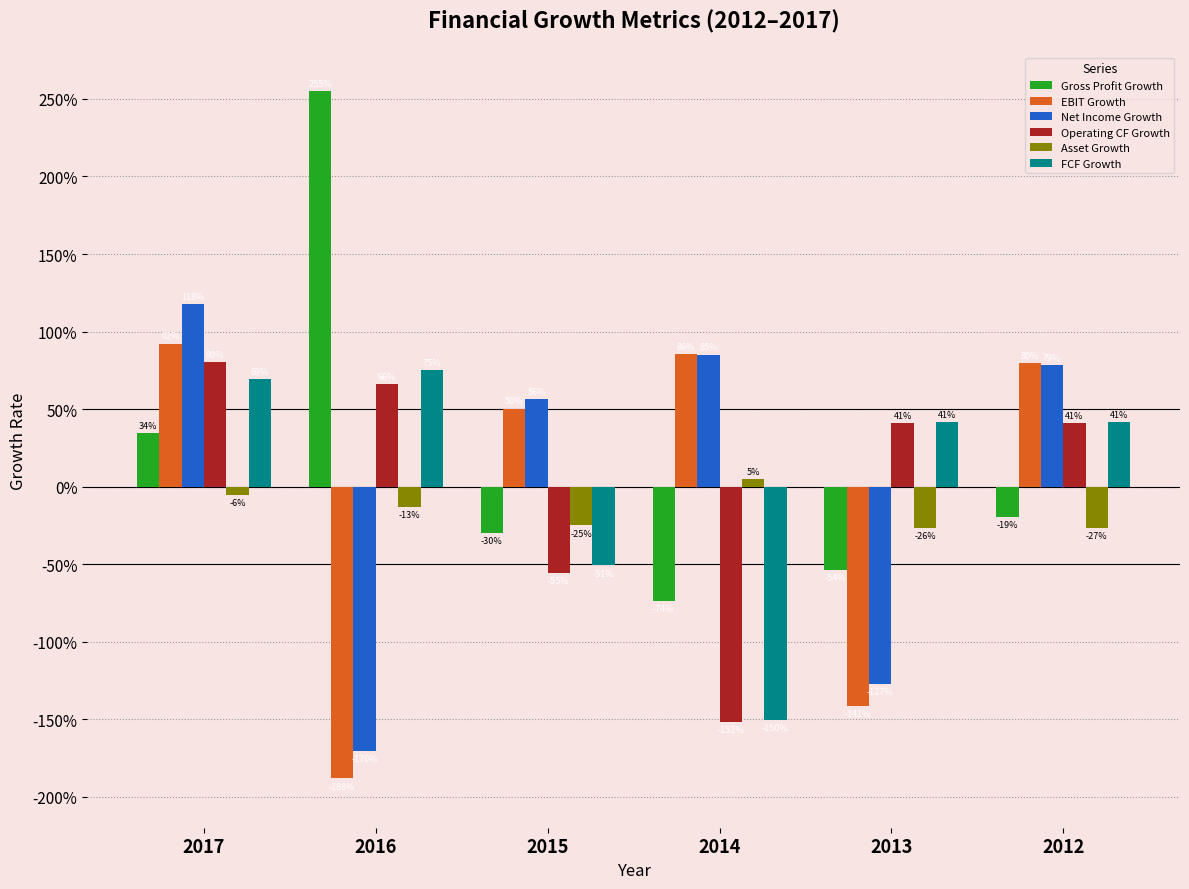

Are the bars horizontal?

No